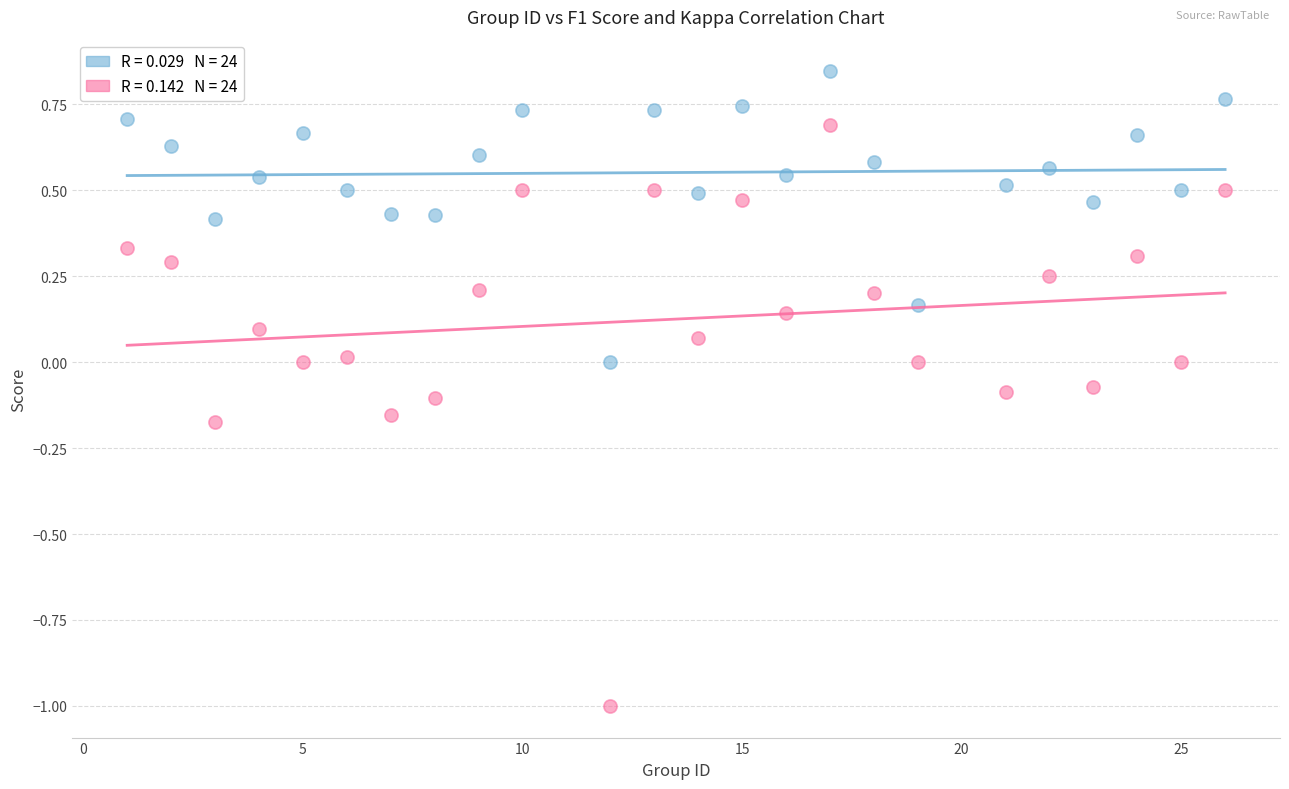

Across all data points, what is the range of X values (max minus min)?

25.0